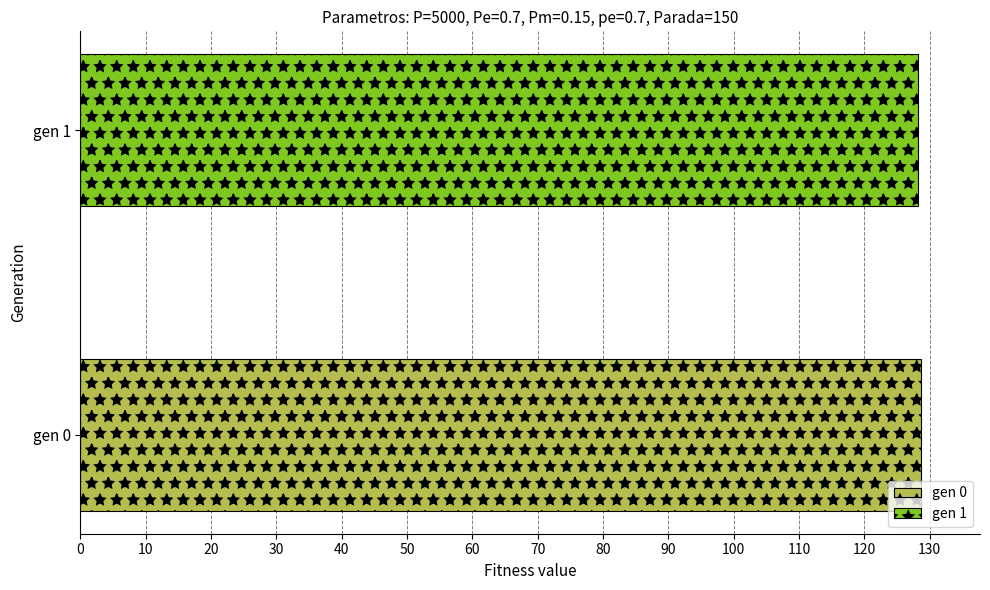

Which series has the widest spread of values?

gen 0